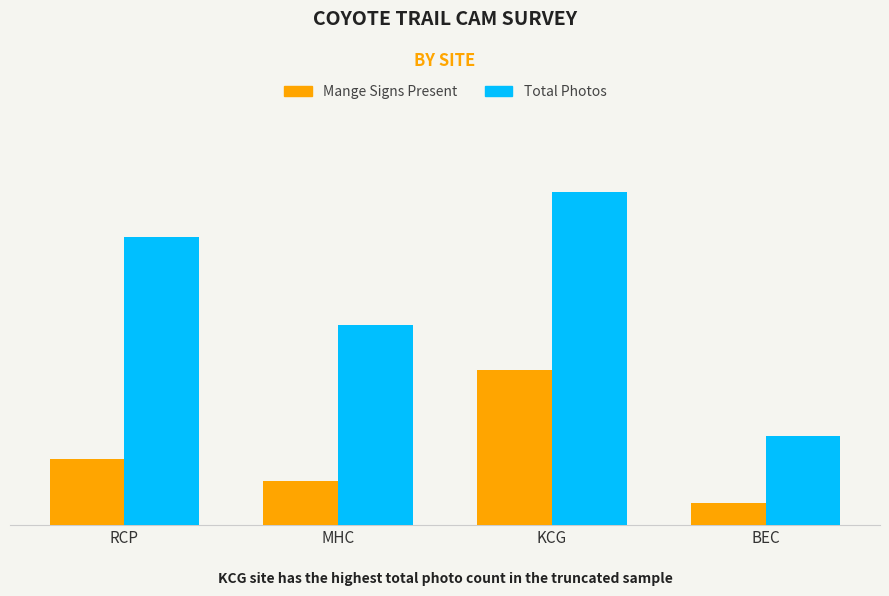

Is the value of Mange Signs Present at RCP greater than the value of Total Photos at RCP?

No